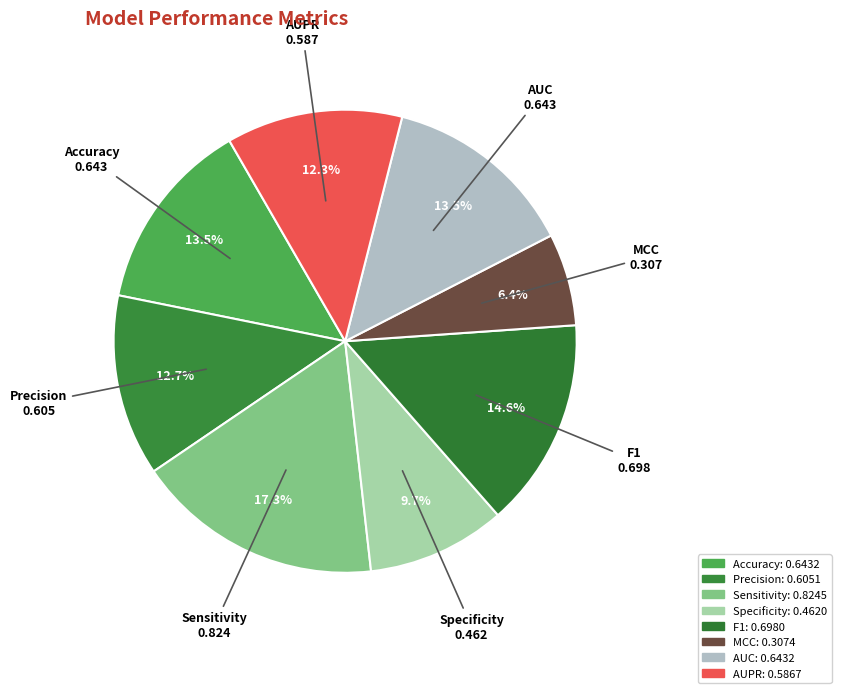

Count the number of slices in the pie.

8